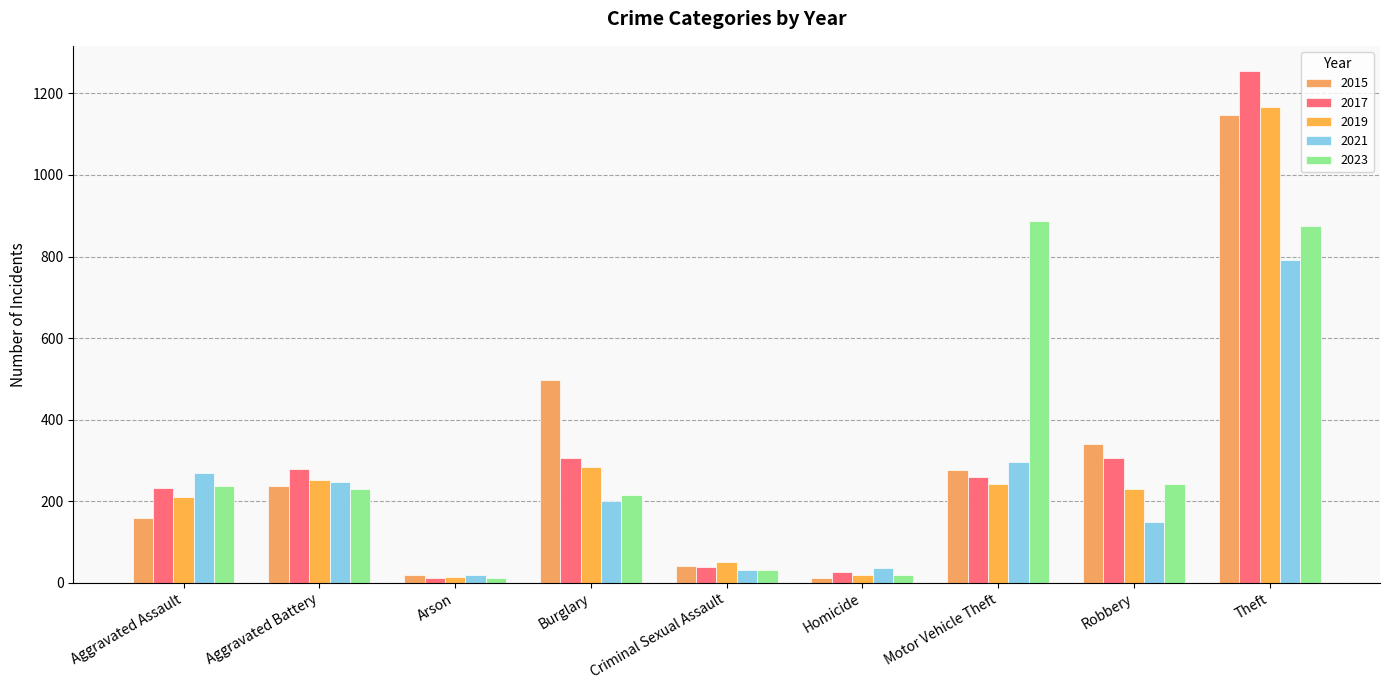

How many bars are there in each group?

5